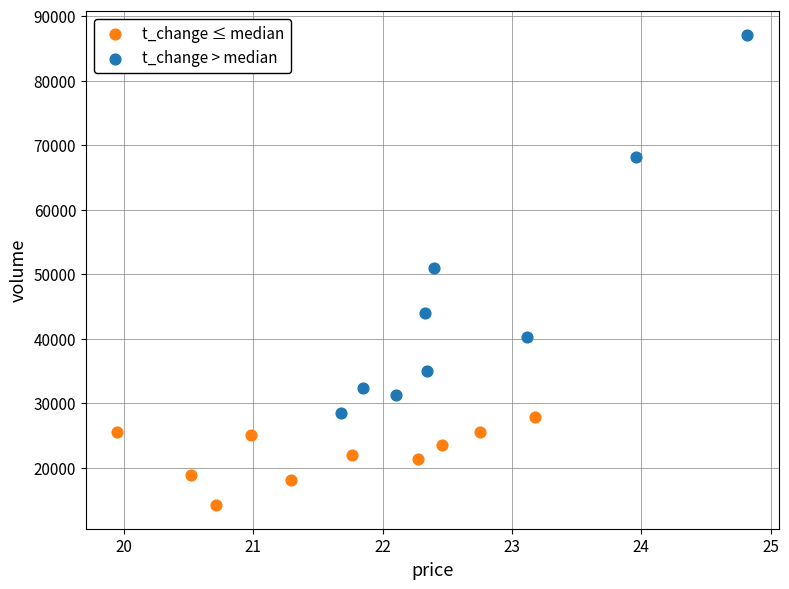

Which series reaches the maximum Y coordinate?

t_change > median